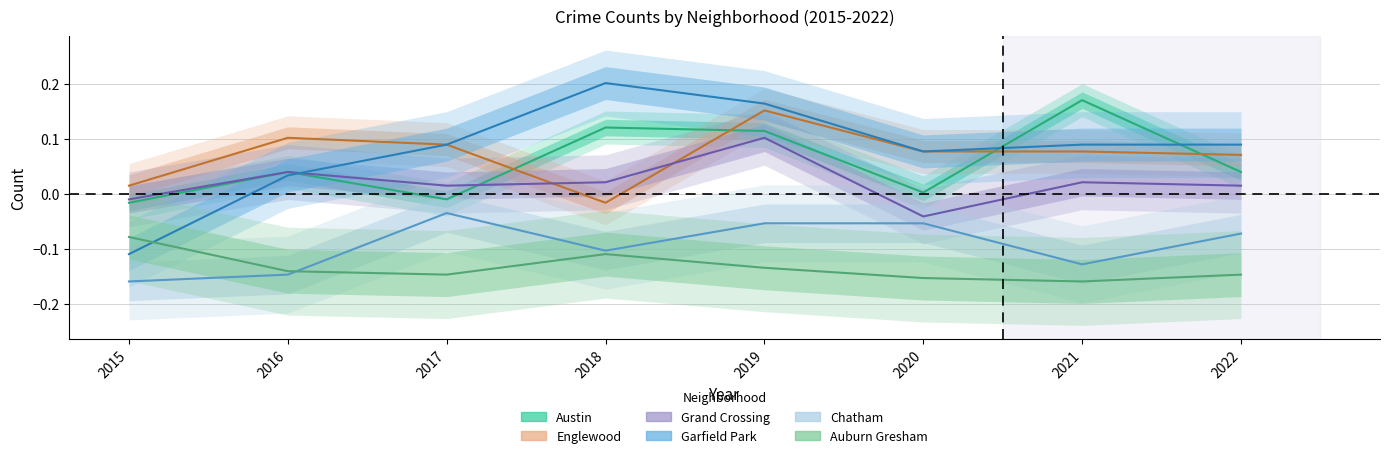

What is the spread (max minus min) of values at 2017?

0.2